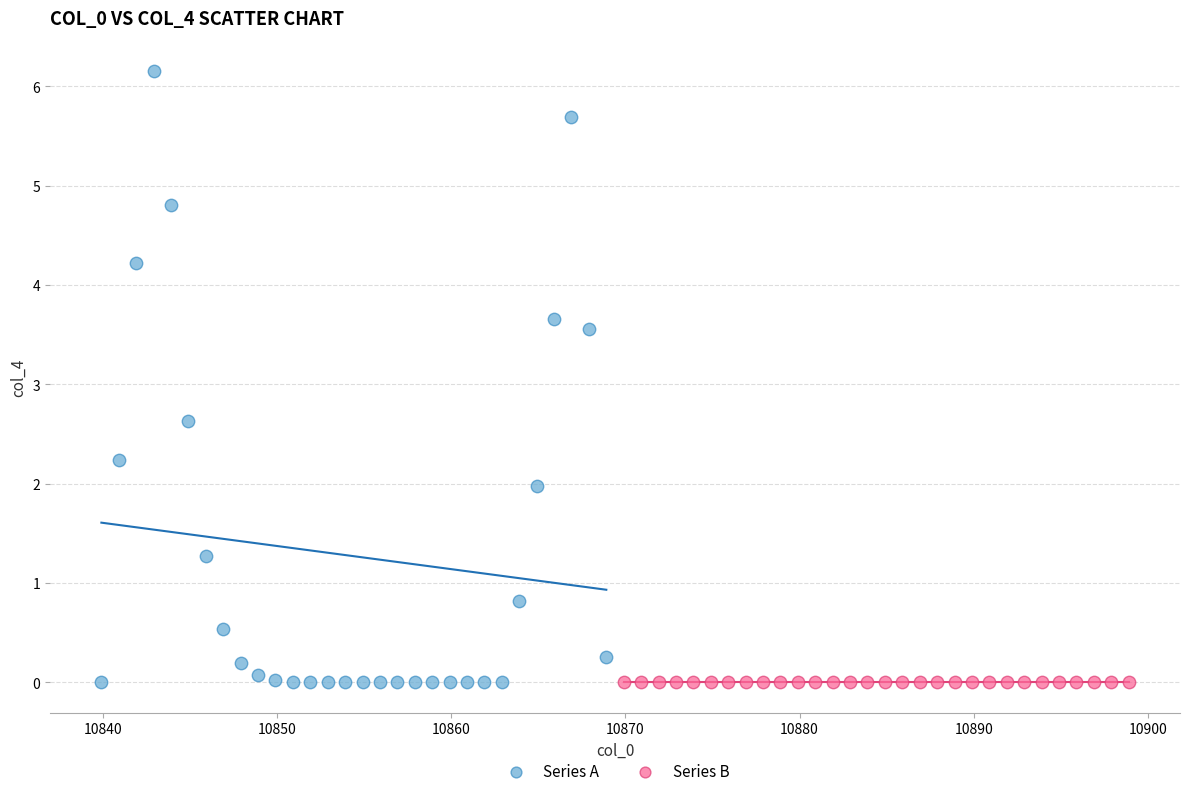

Which series contains the highest Y value?

Series A